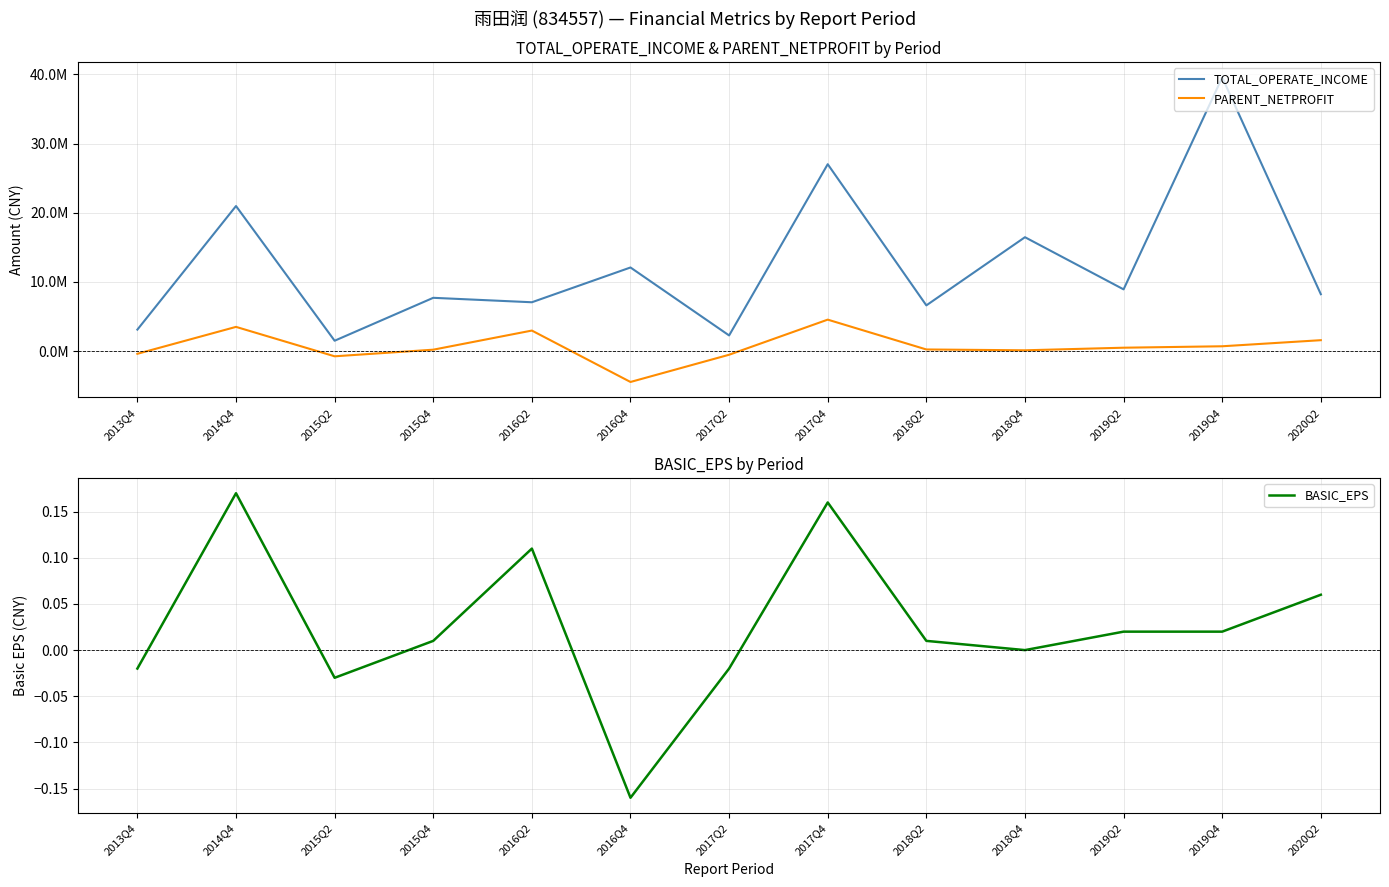

What is the approximate value of PARENT_NETPROFIT at 2015Q2?

-757704.9